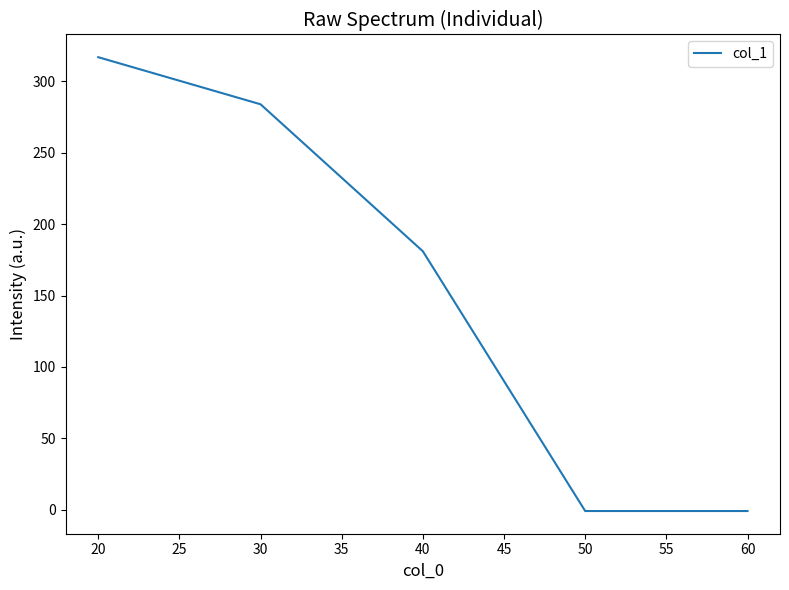

Between 40 and 20, which is larger?

20